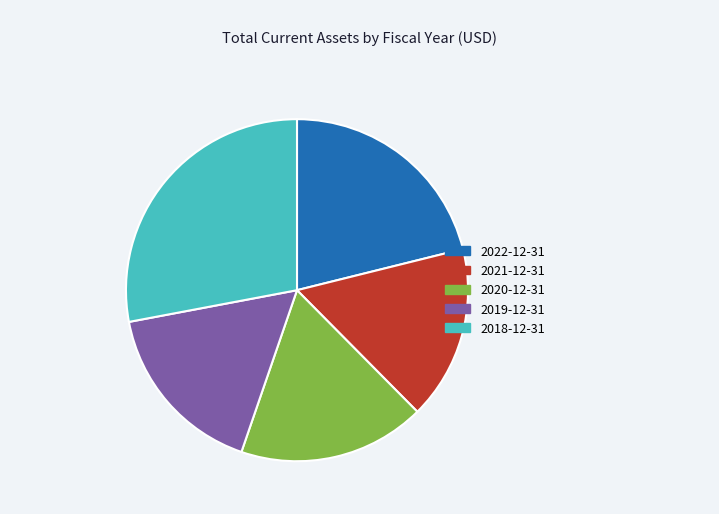

Is it true that 2019-12-31 is 10% of the pie?

False